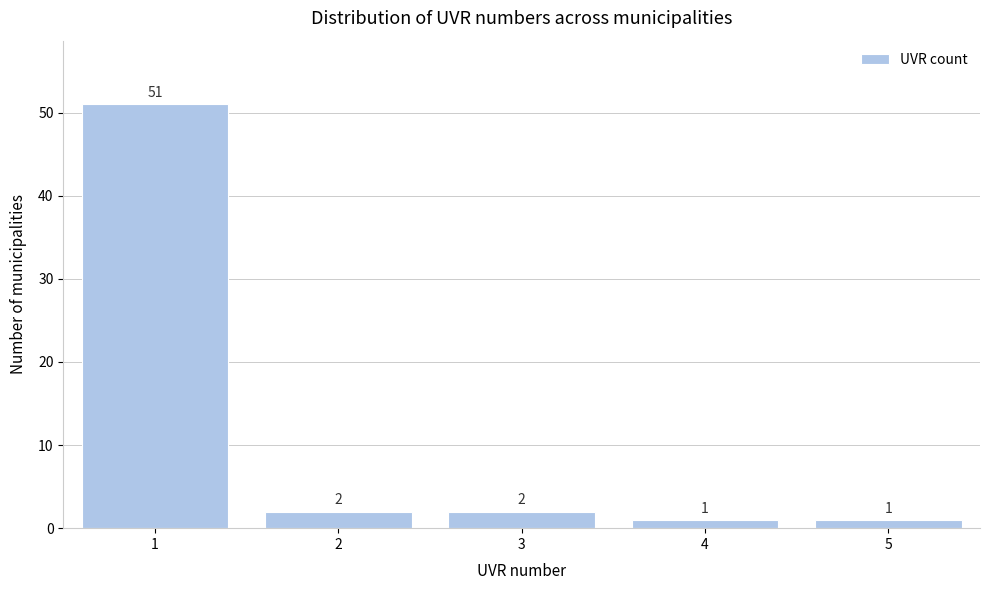

Reading left to right, list all the values displayed in this chart.

1=51	2=2	3=2	4=1	5=1